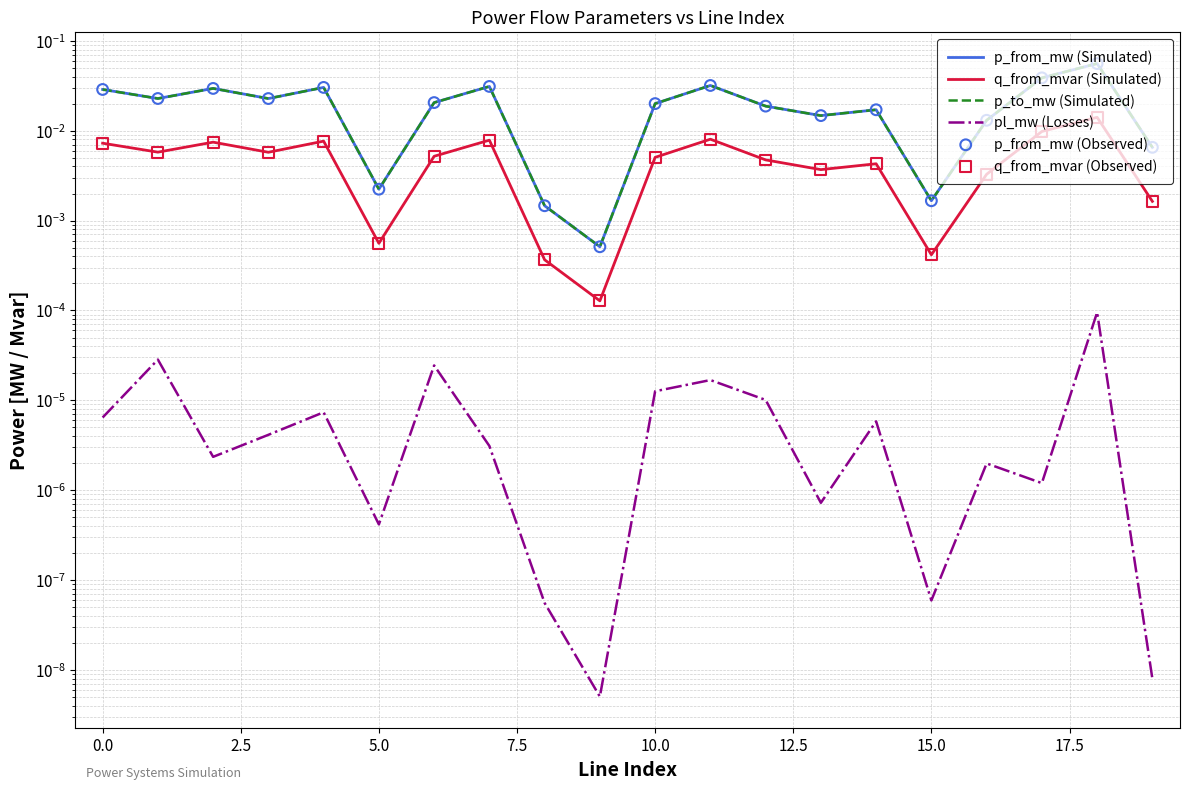

What is the total value across all series at 14?

0.1